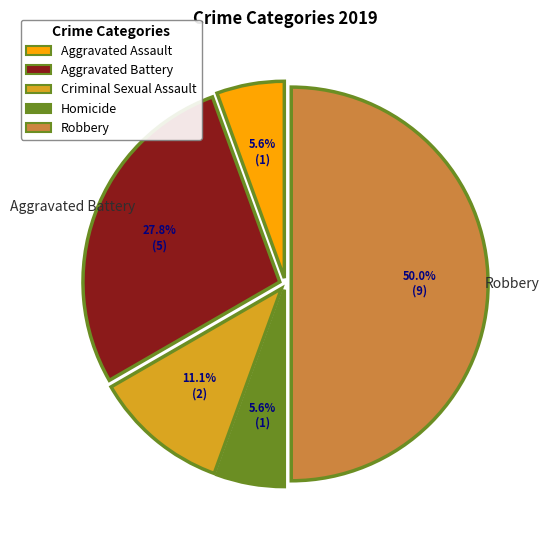

How many slices are in this pie chart?

5